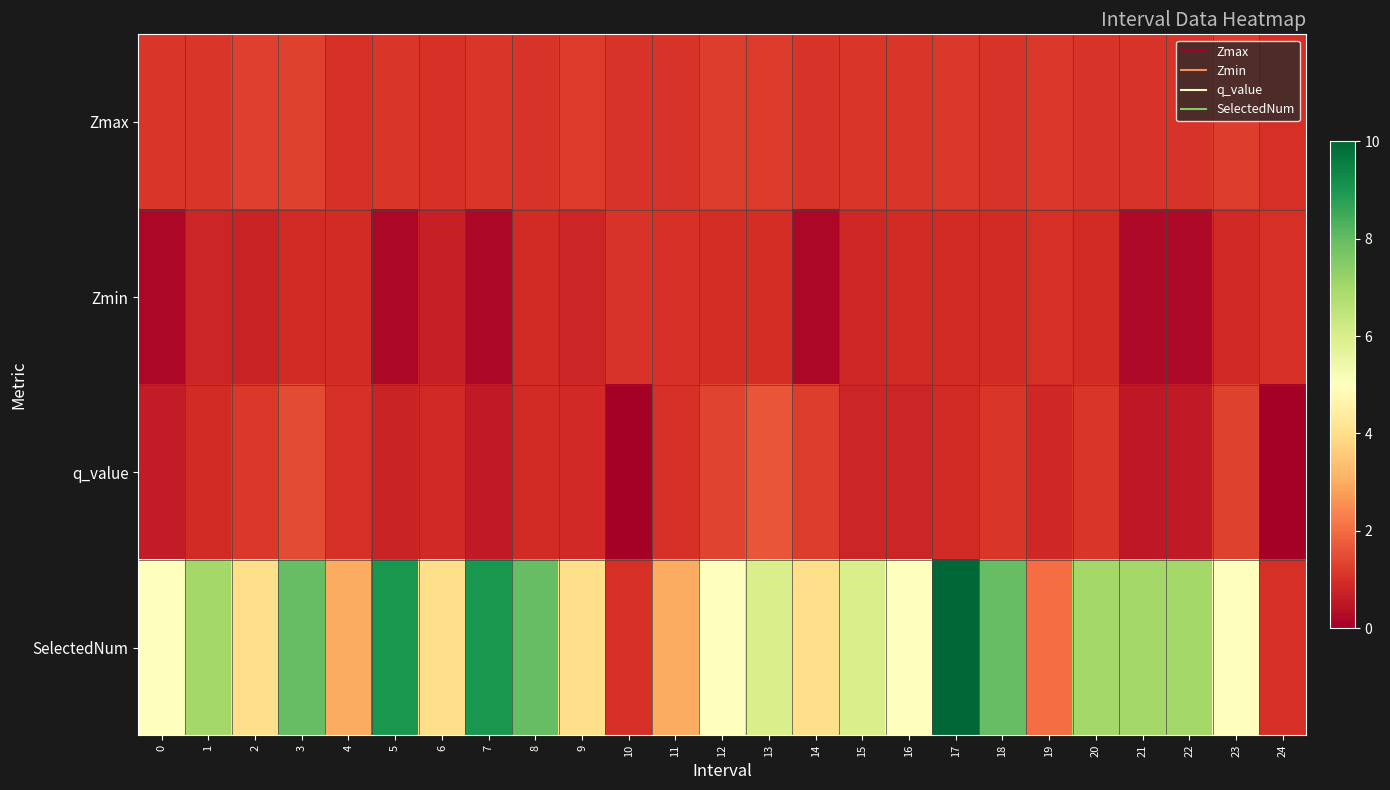

At how many categories does at least one series exceed 3?

20